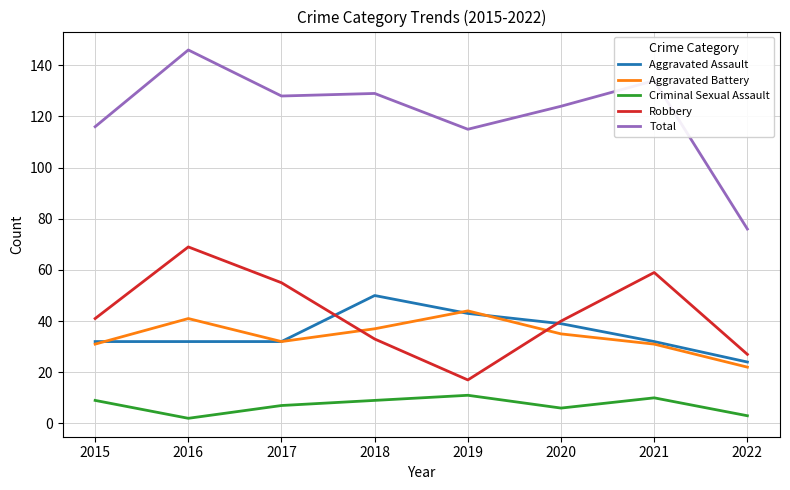

The Aggravated Assault series shows 24 at 2022. True or false?

True